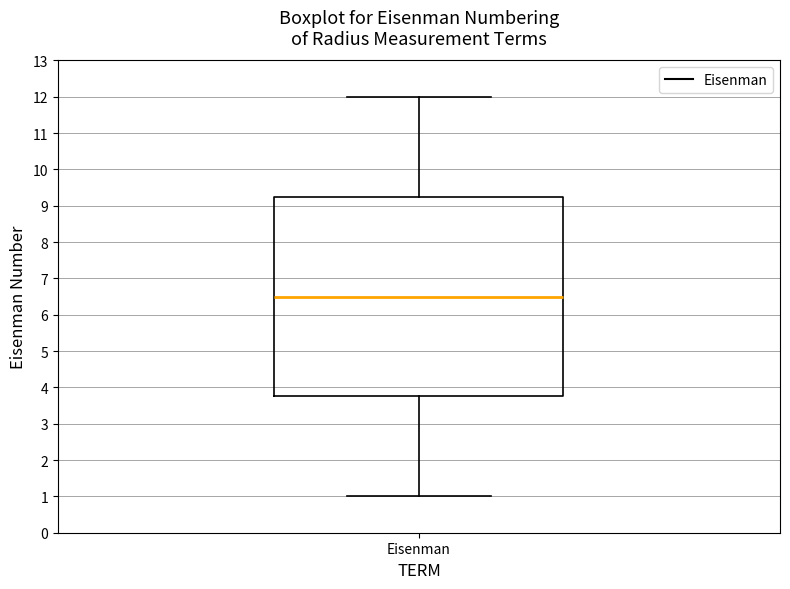

Where does the median line of the box for Eisenman sit on the y-axis? The values are not printed on the chart, so give them approximately, as read against the axis.

6.5